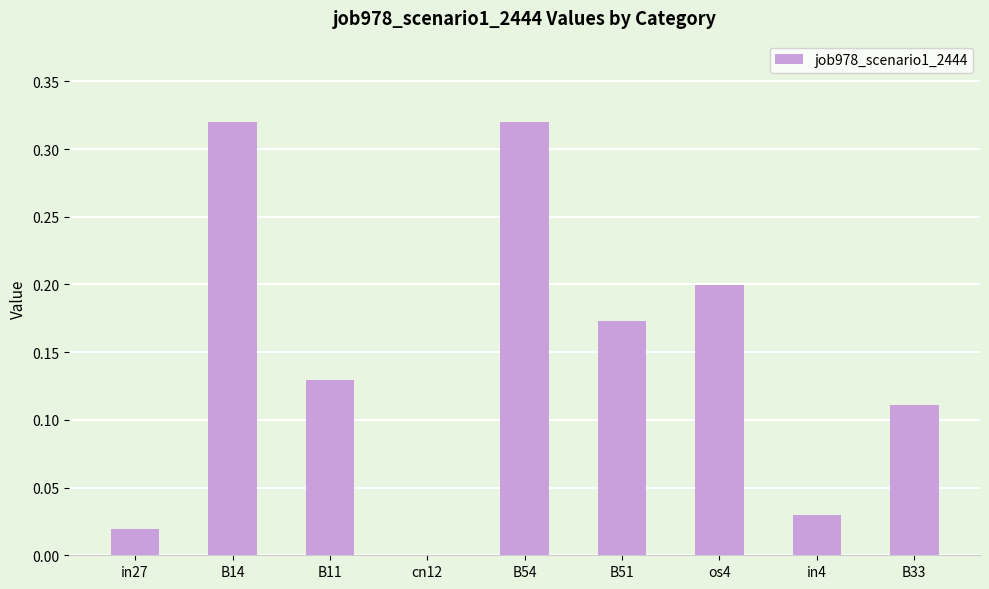

Are the bars horizontal?

No